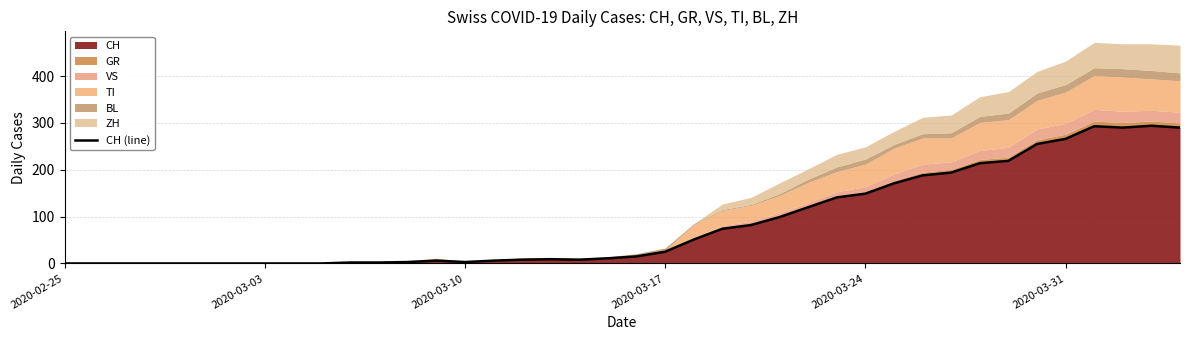

How many data points are above 15?

19